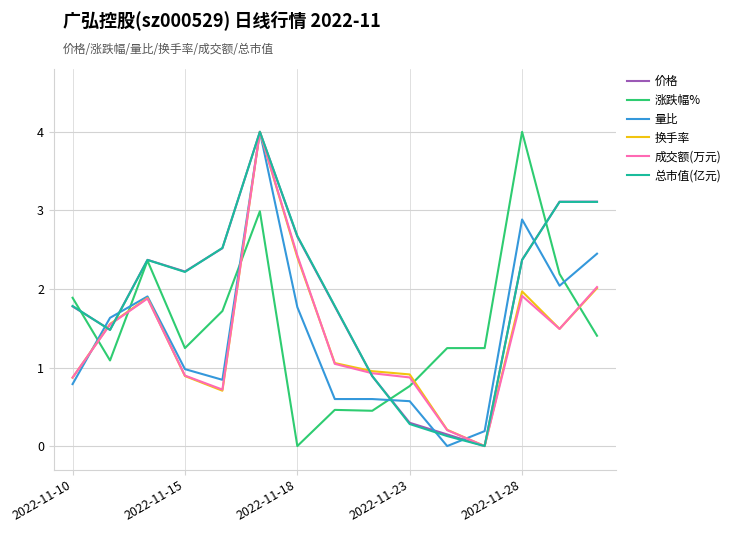

What are all the series names shown in the legend?

价格, 涨跌幅%, 量比, 换手率, 成交额(万元), 总市值(亿元)